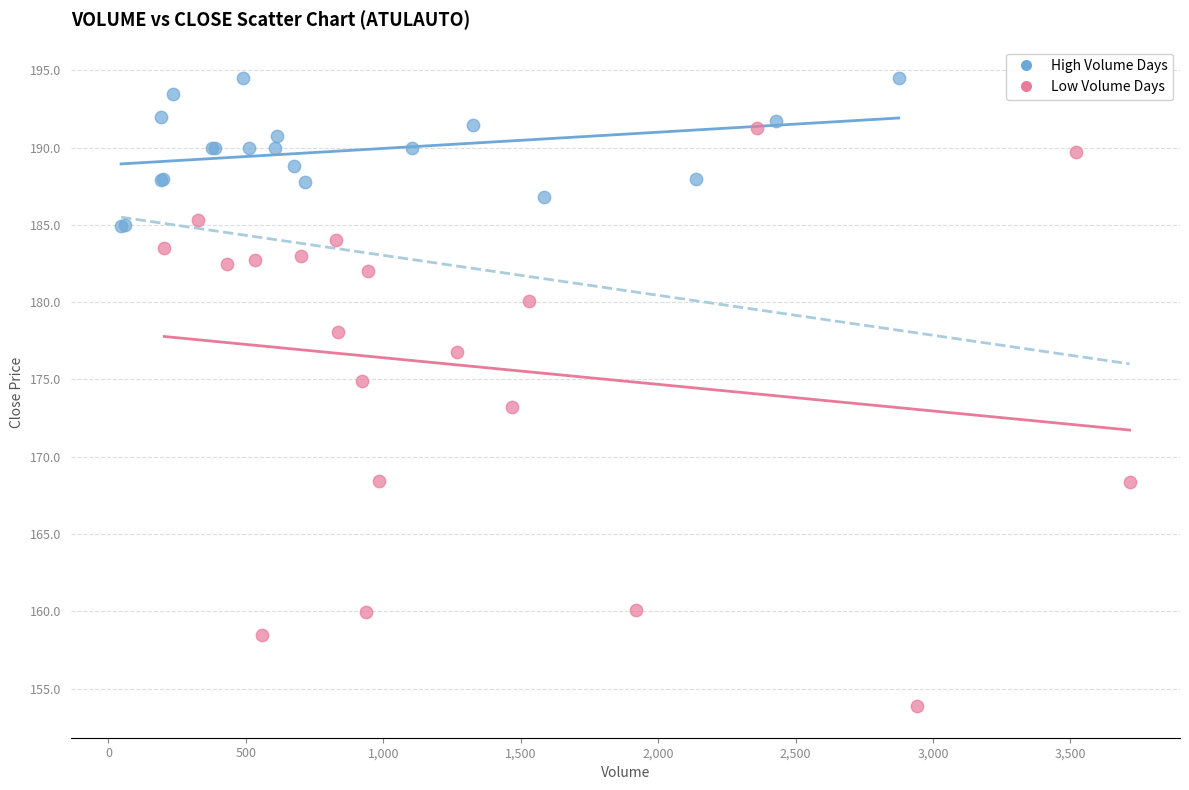

Which series contains the highest Y value?

High Volume Days